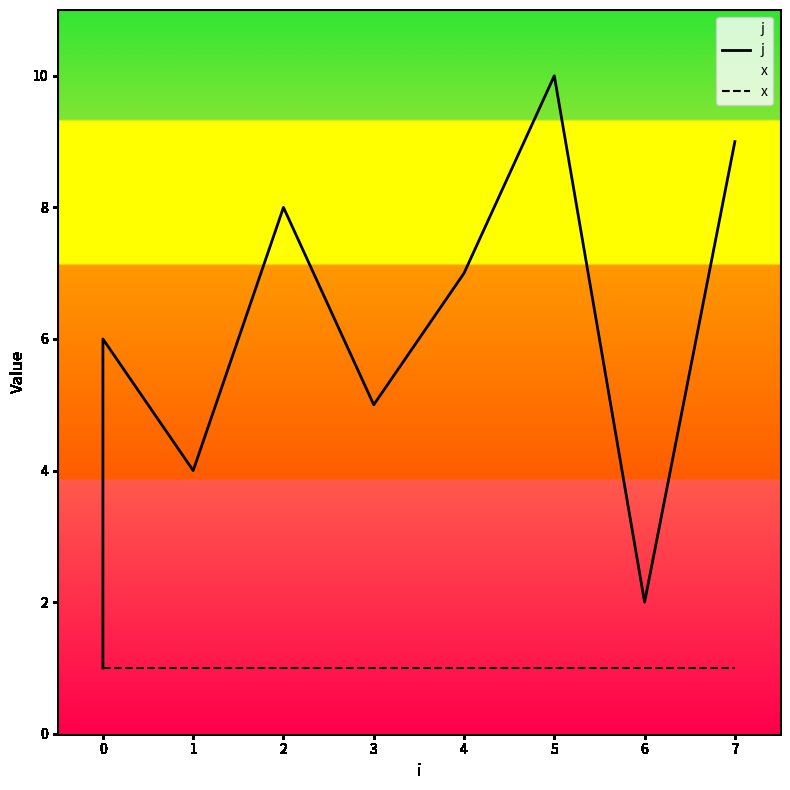

Between 2 and 5, which series saw the biggest shift?

j